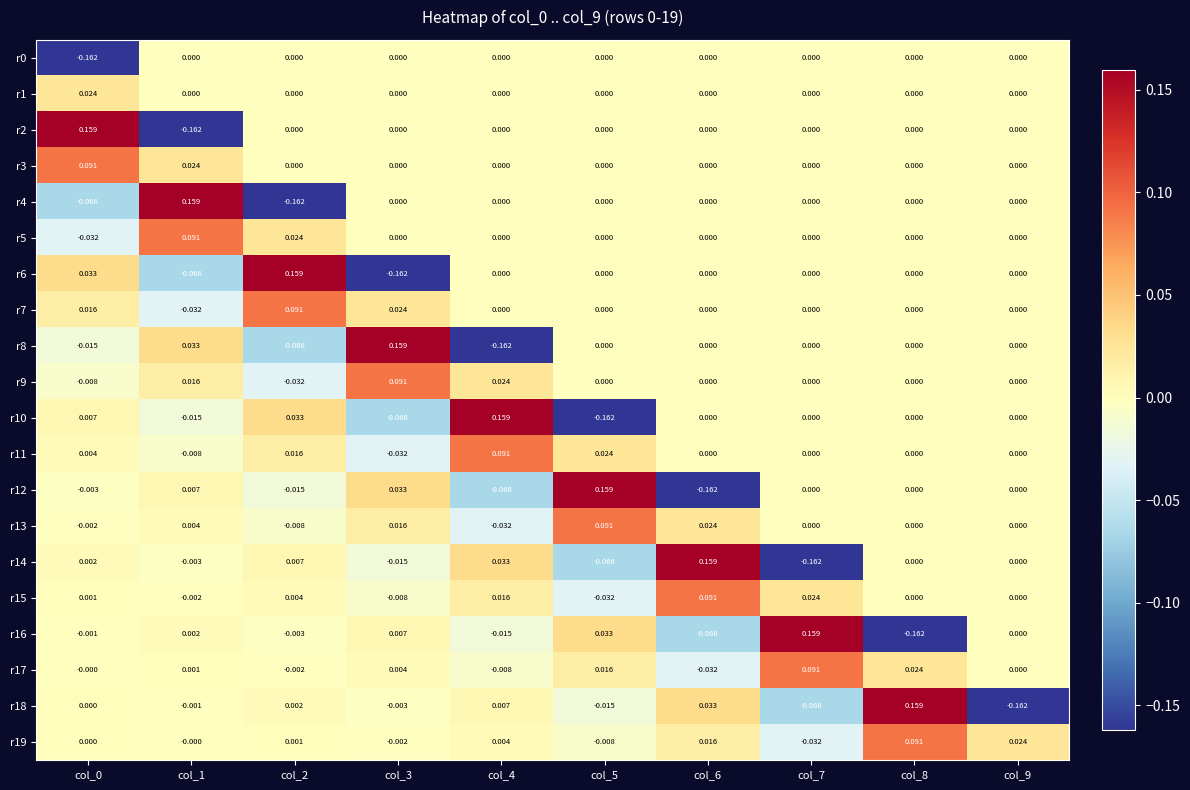

Is the value of r9 at col_5 greater than the value of r10 at col_2?

No